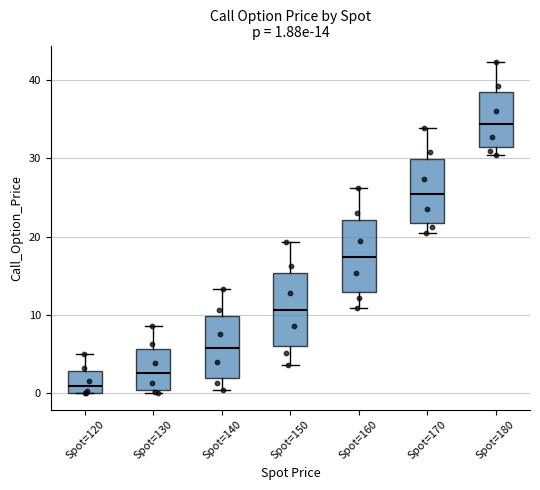

Which box has the lowest median line?

Spot=120